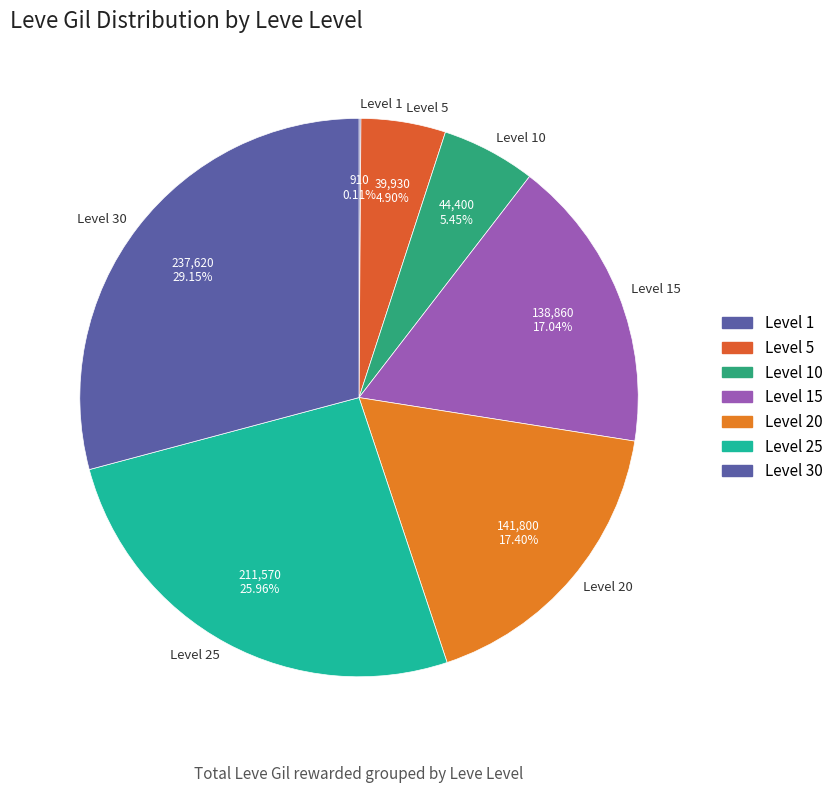

Which category has the biggest portion of the pie?

Level 30